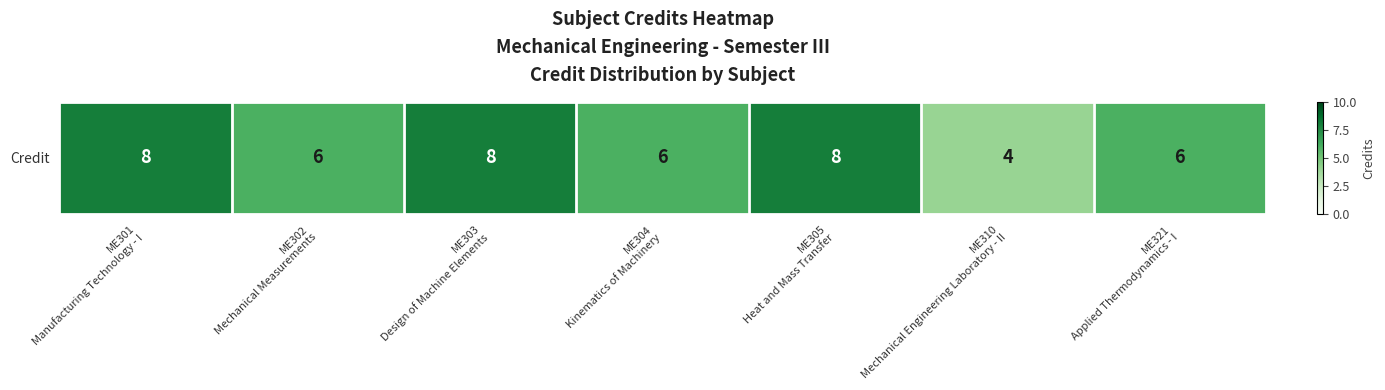

What is the average value?

7